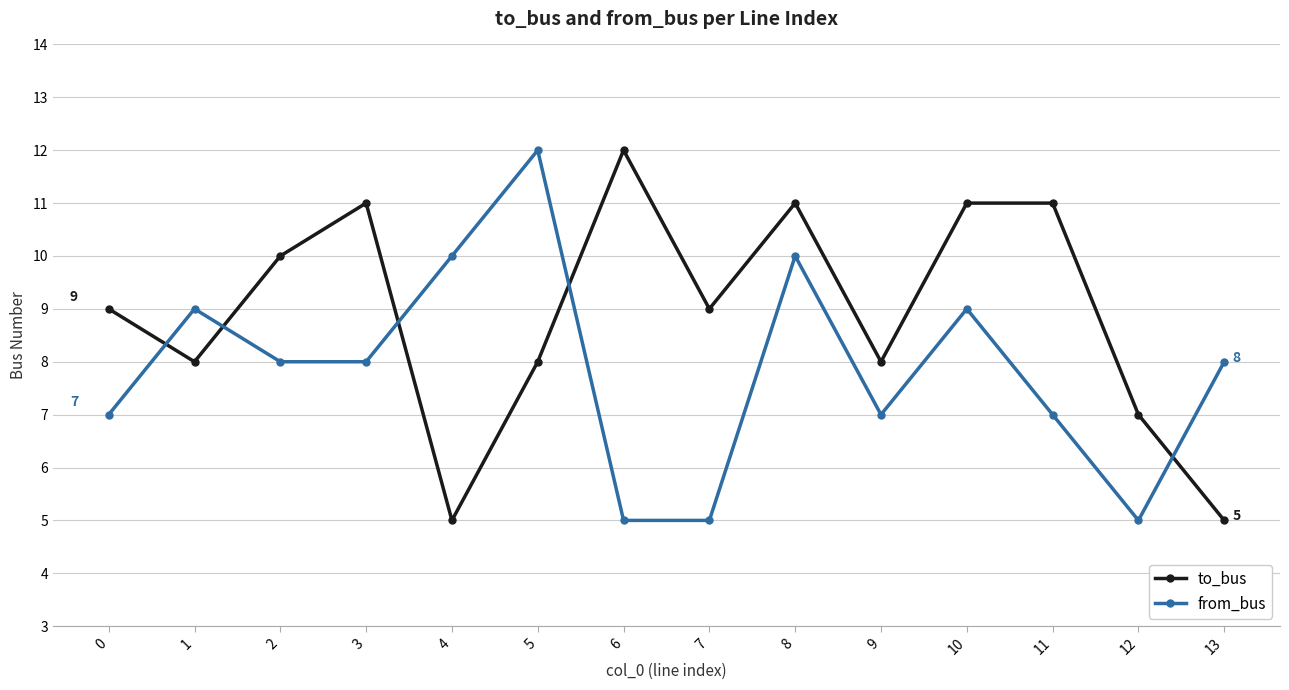

What is the minimum value shown in the chart?

5